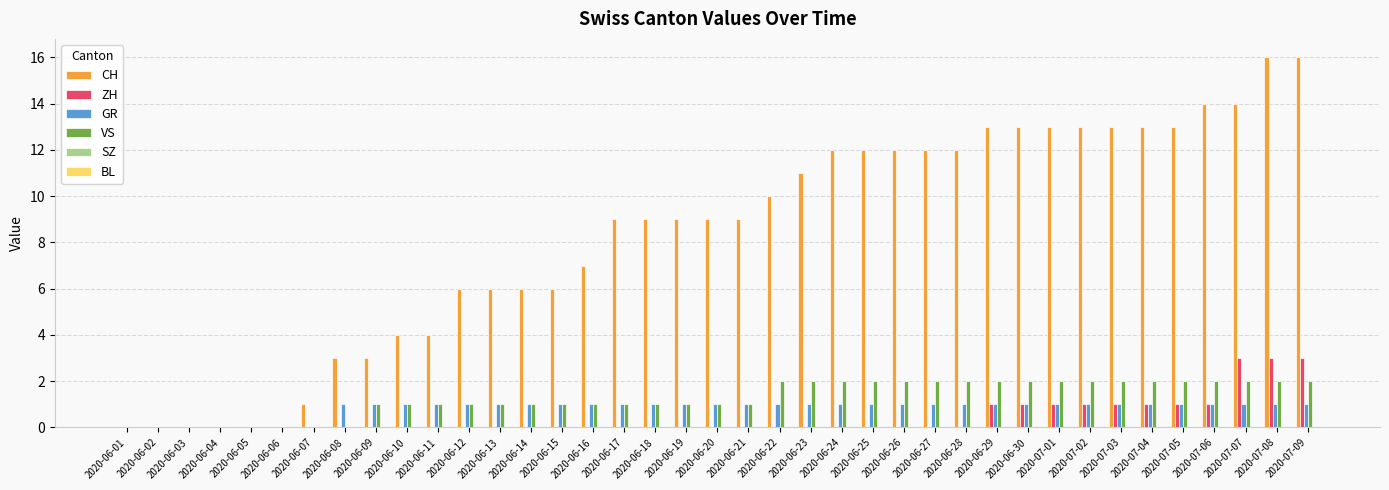

What is the sum of all CH values?

323